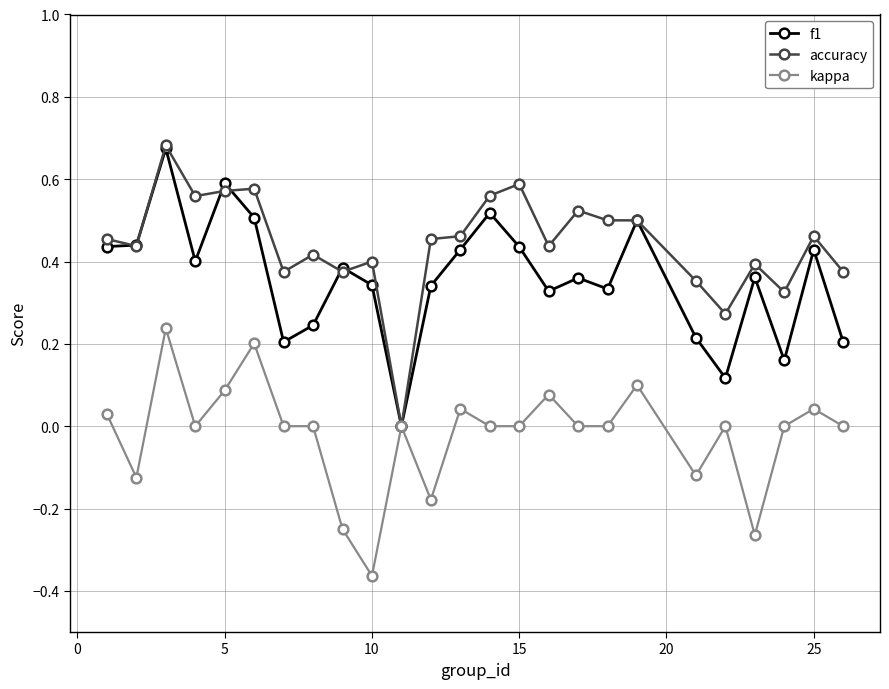

How many distinct data groups are displayed?

3